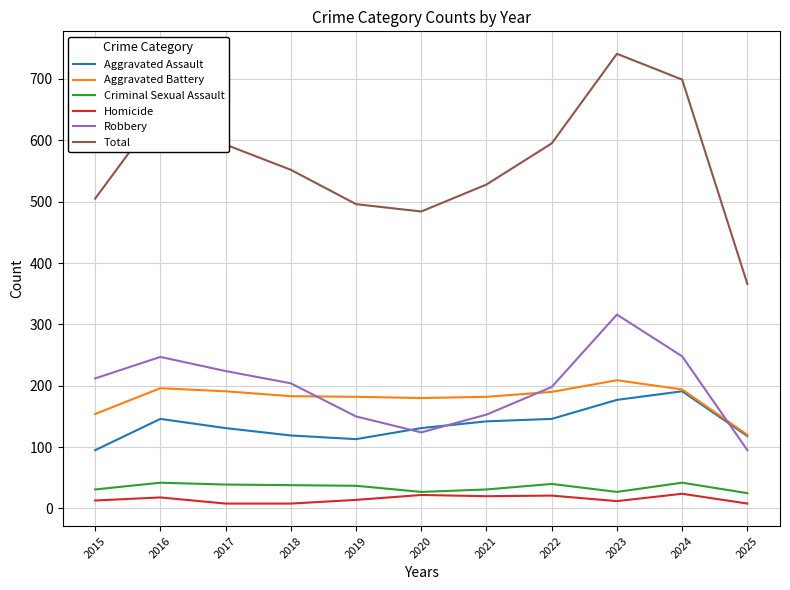

Which category has the highest value across all series?

2023